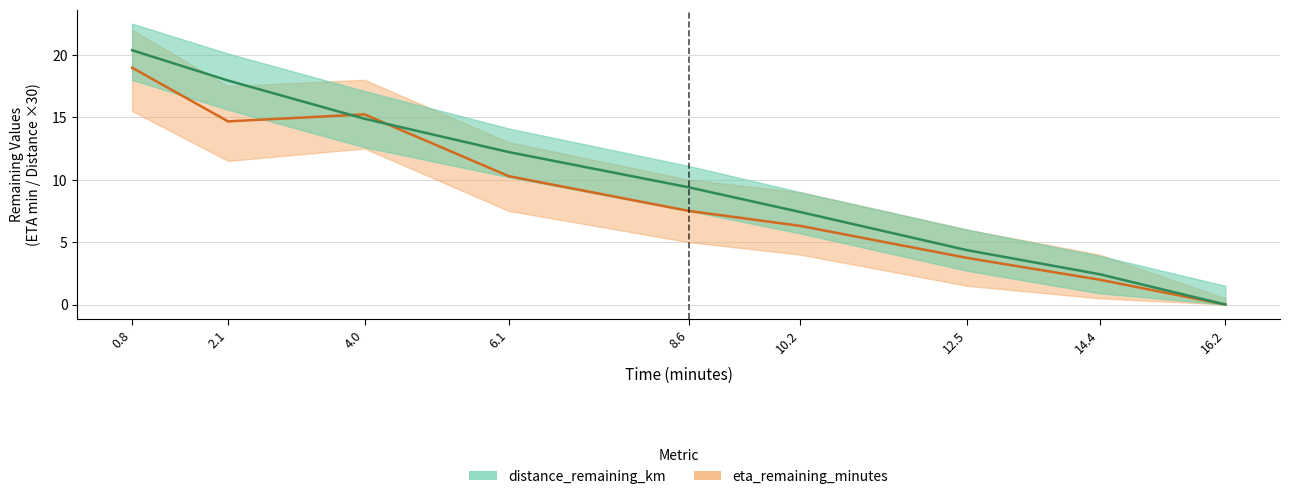

Is this an area chart (filled region under the line)?

No